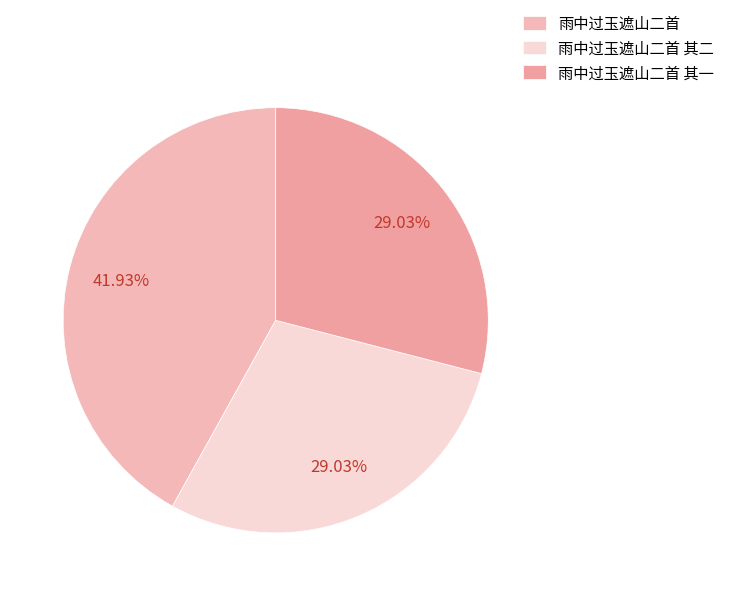

Which slice is the largest?

雨中过玉遮山二首